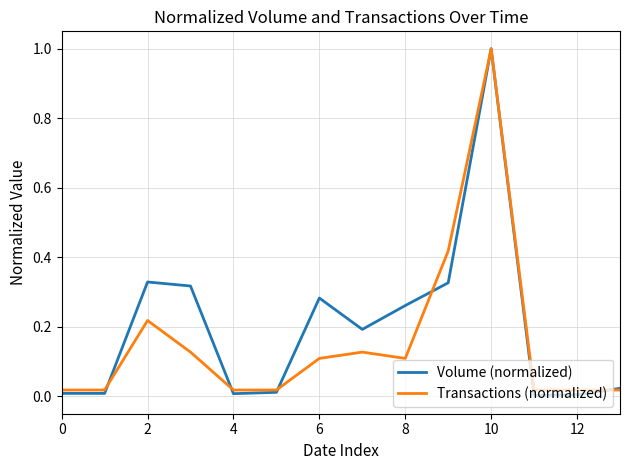

What is the maximum value shown in the chart?

1.0